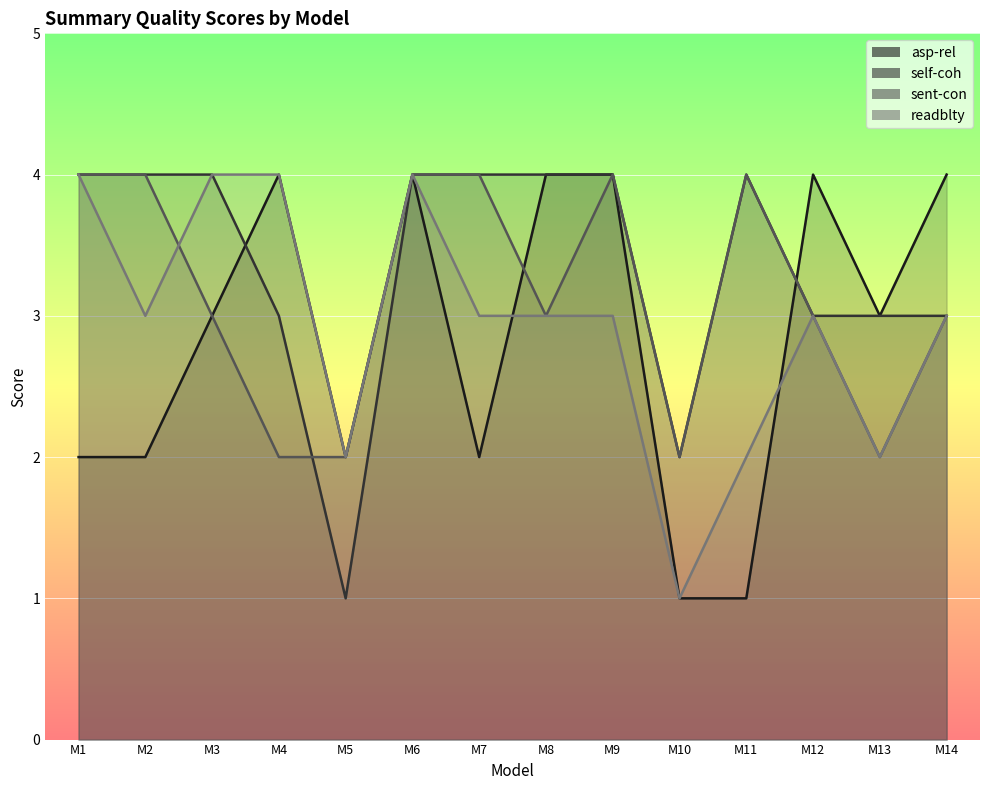

Is the value of sent-con at M4 greater than the value of readblty at M2?

No